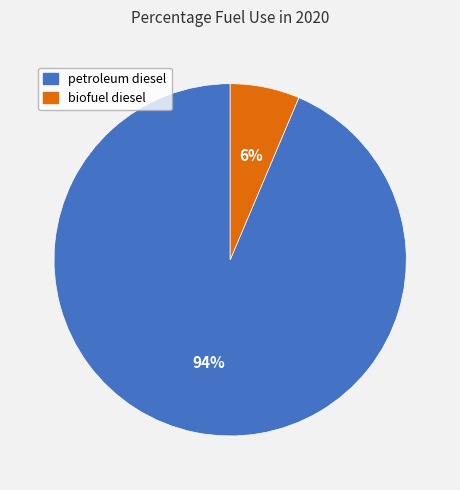

What is the majority slice?

petroleum diesel